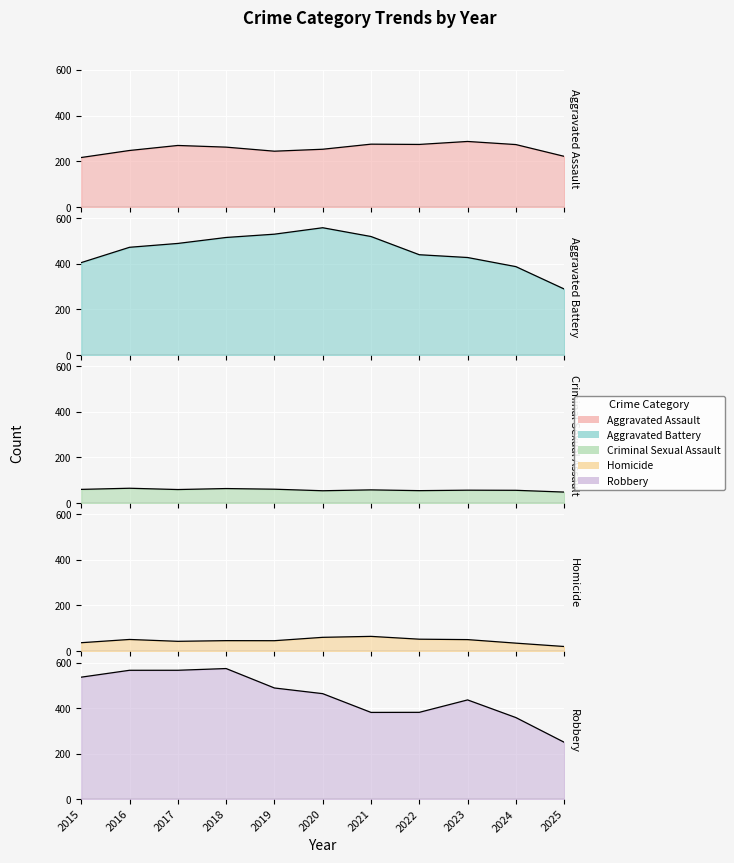

True or false: Aggravated Battery and Criminal Sexual Assault intersect in this chart.

False